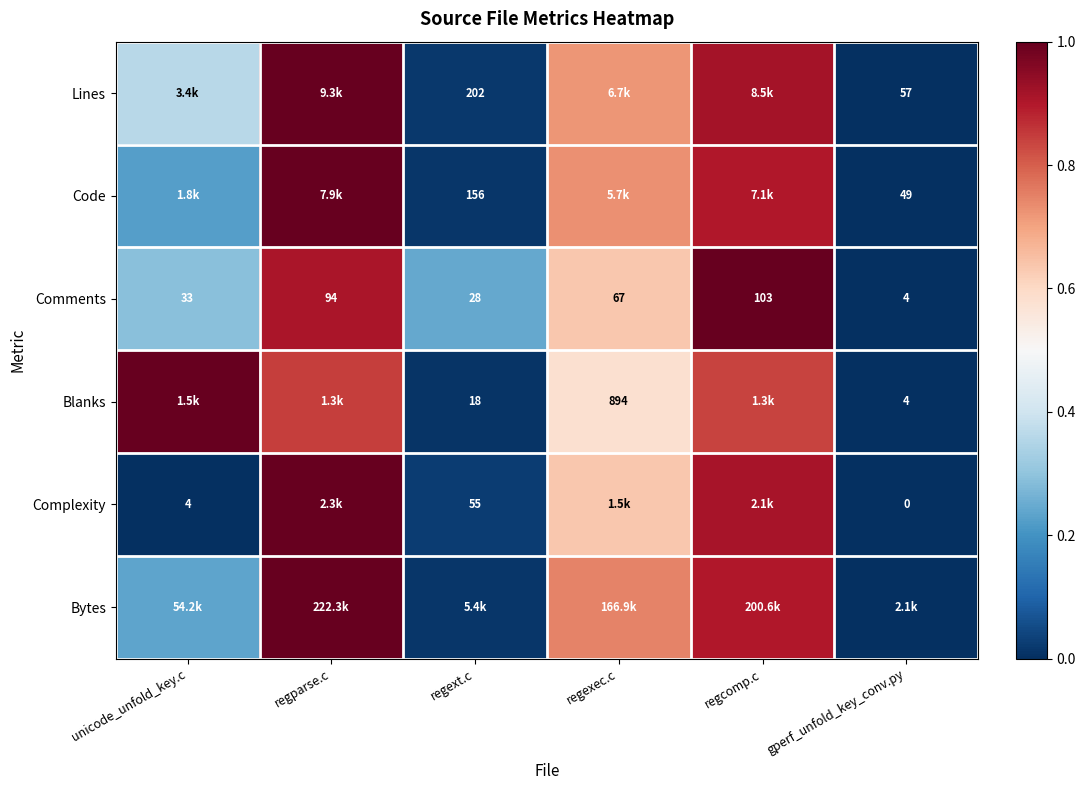

Which category has the highest value in the Comments series?

regcomp.c